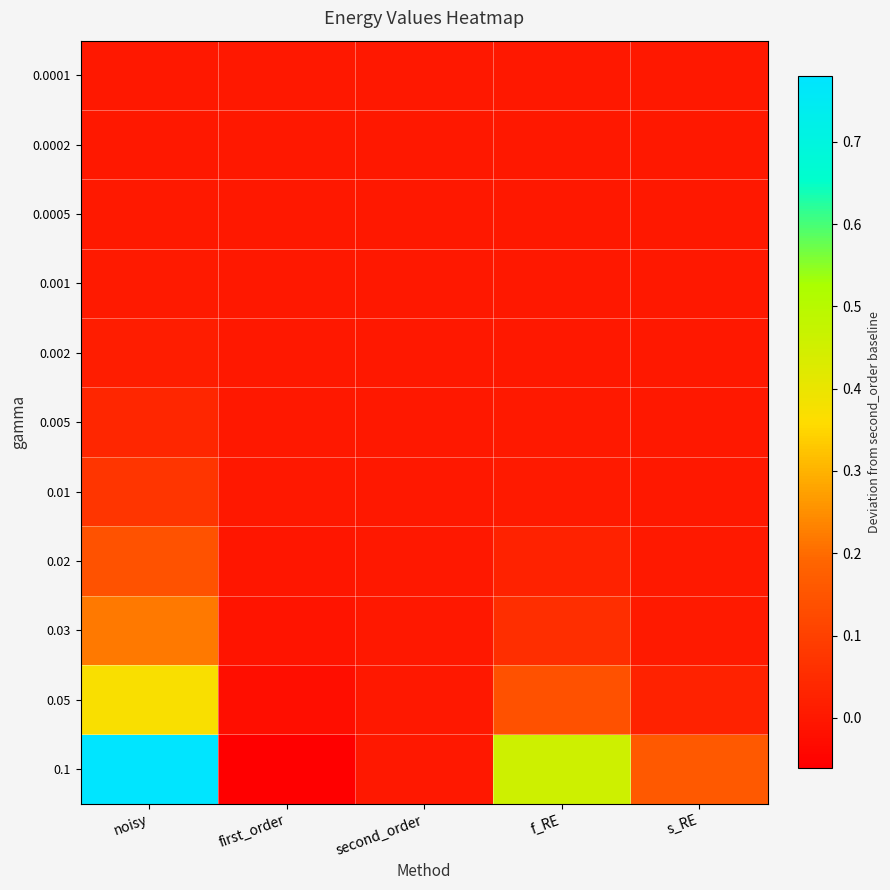

What is the greatest value displayed?

0.8